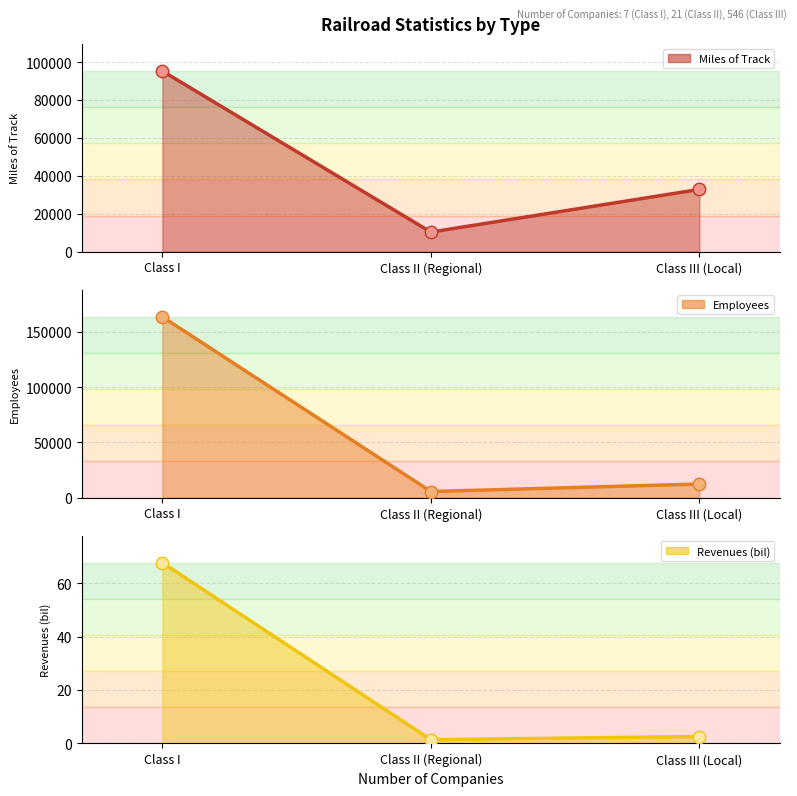

At which category is the sum across all series the highest?

Class I